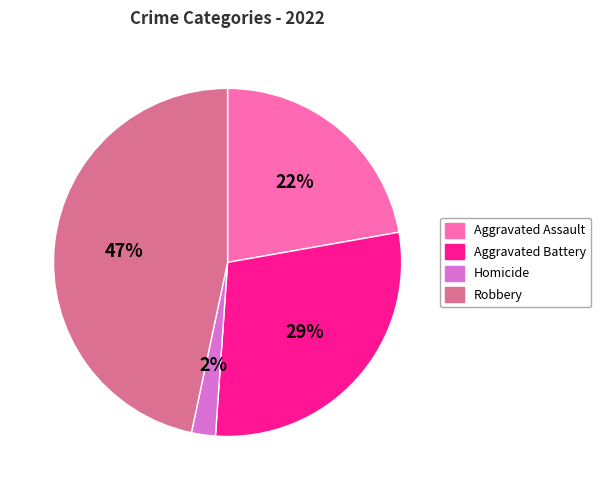

Is there any slice that represents more than half of the pie?

No